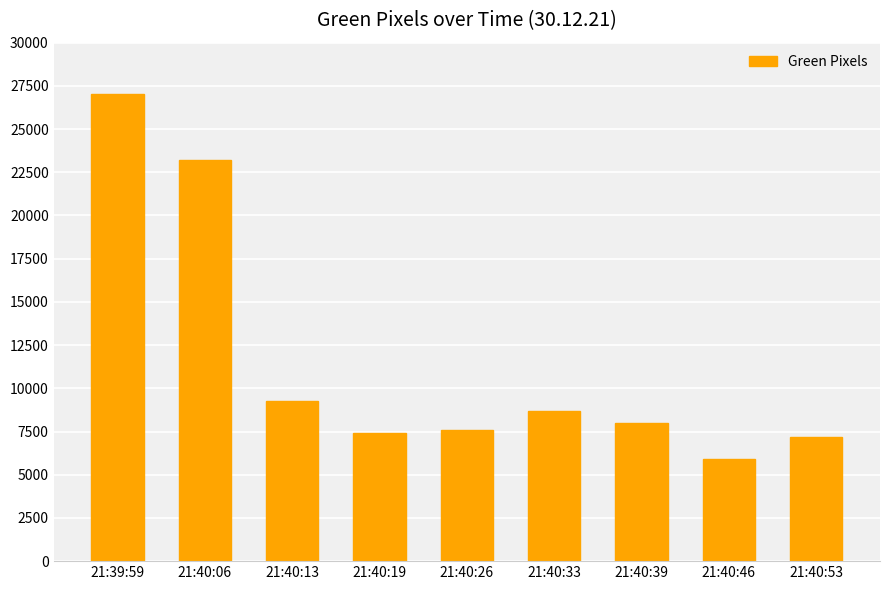

What is the change in value from 21:40:33 to 21:40:39?

-699